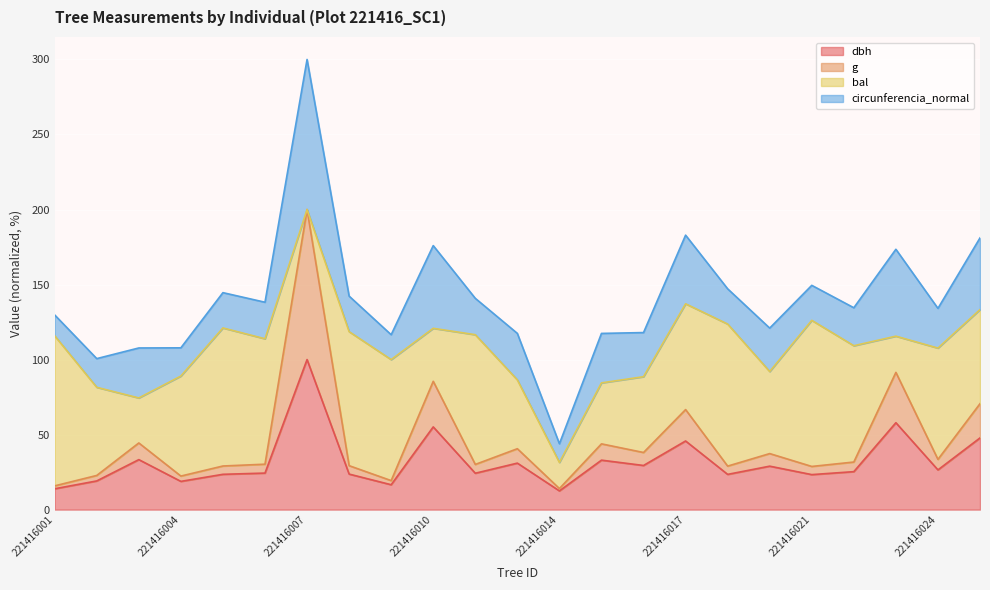

At which category does the chart reach its peak across all series?

221416007